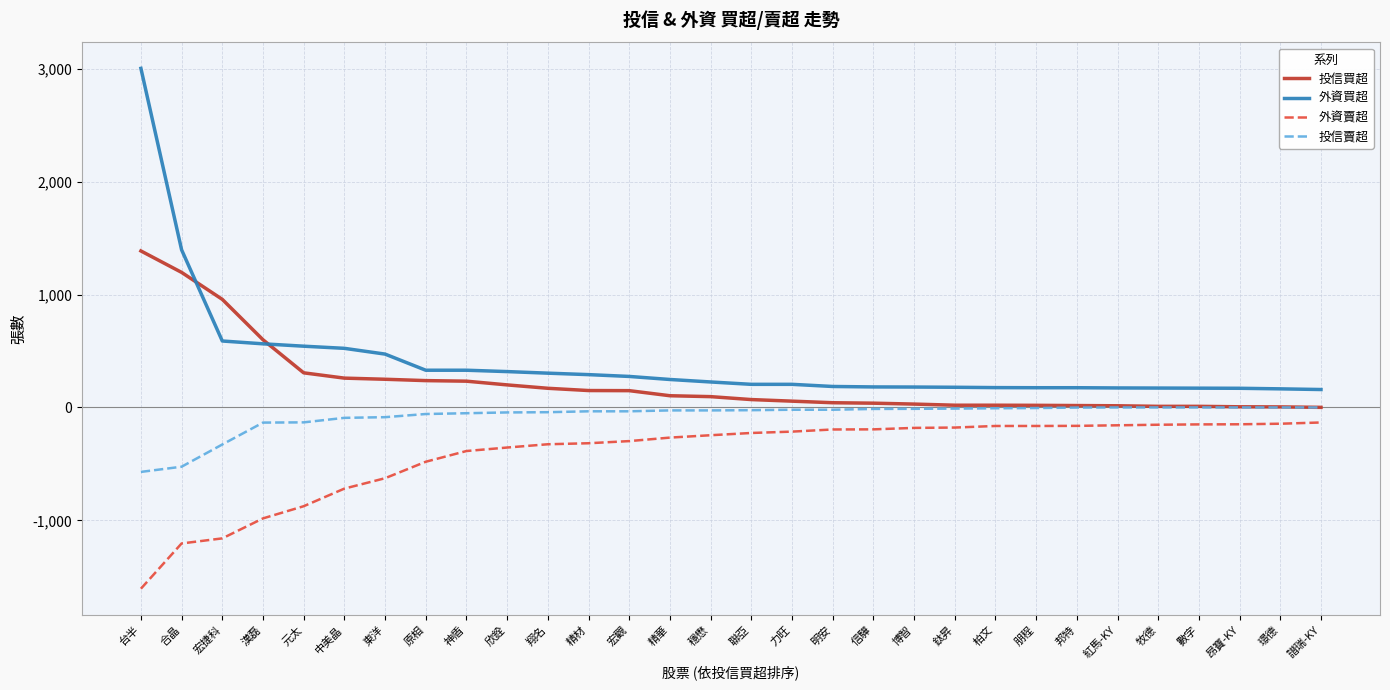

True or false: 外資買超 has a value of 181 at 博智.

True